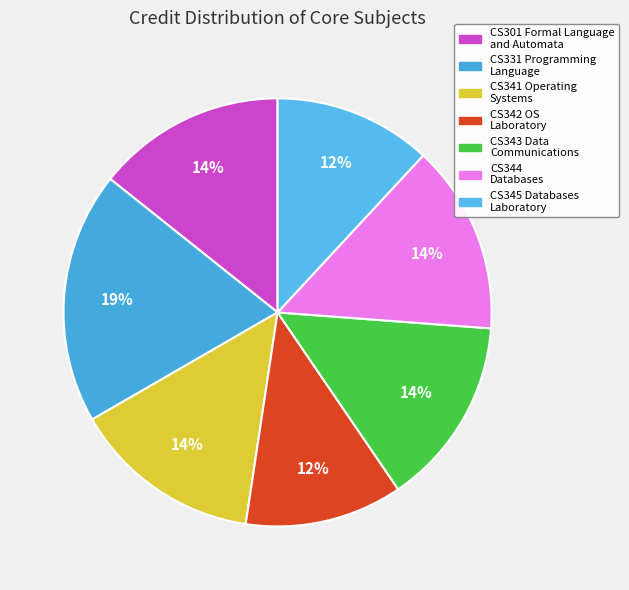

How many segments does this pie chart have?

7